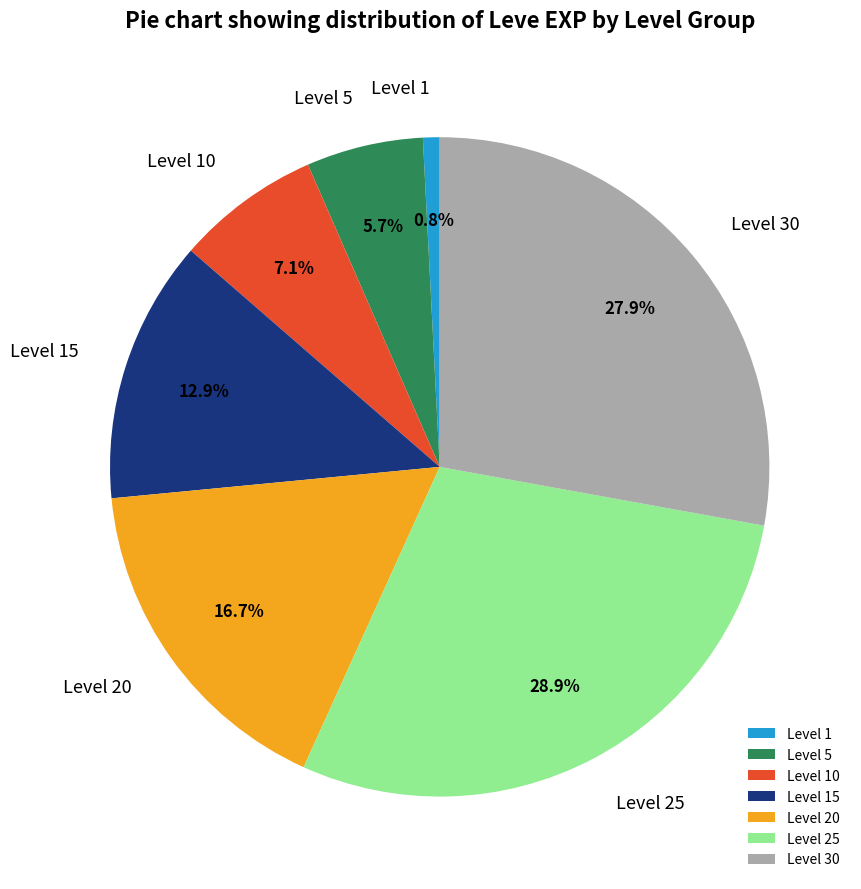

What percentage is the Level 10 slice, to the nearest percent?

7%